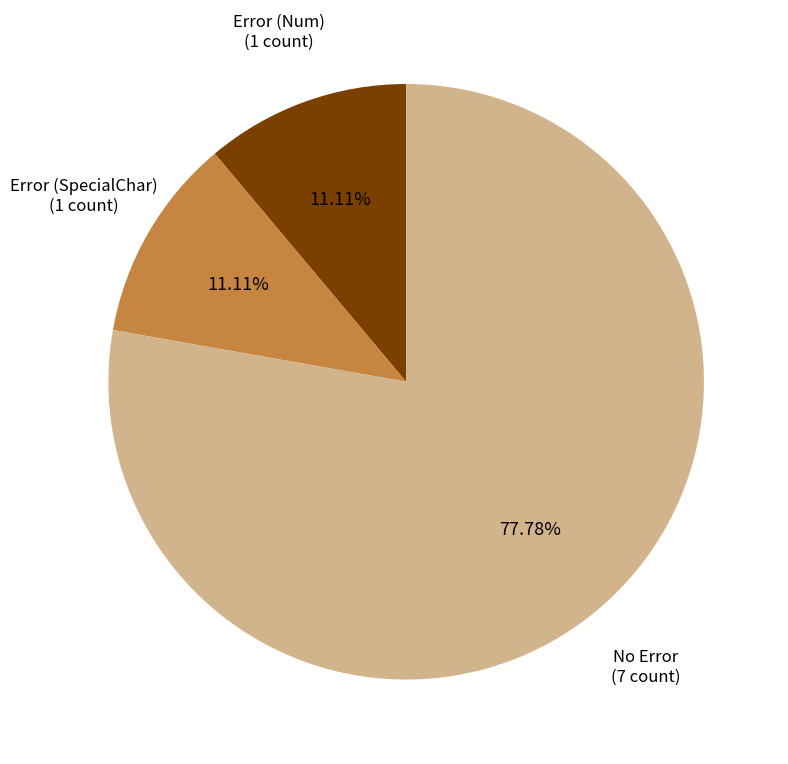

Does any single category account for the majority?

Yes